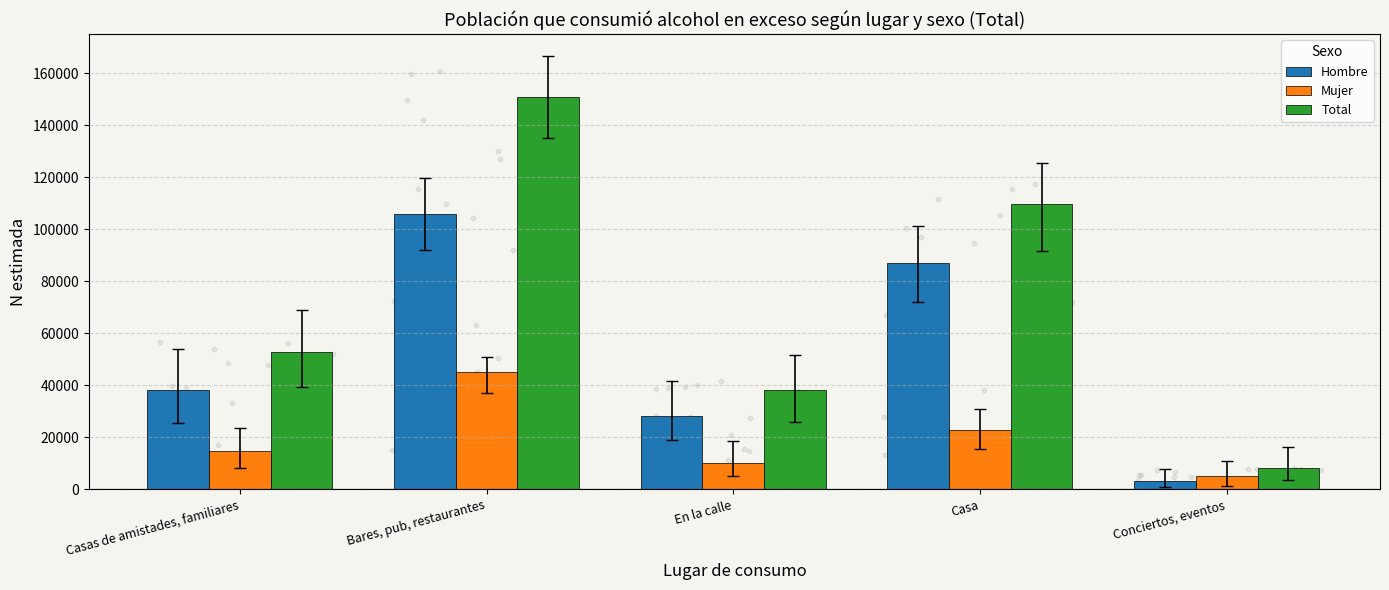

Which series contains the highest Y value?

Total